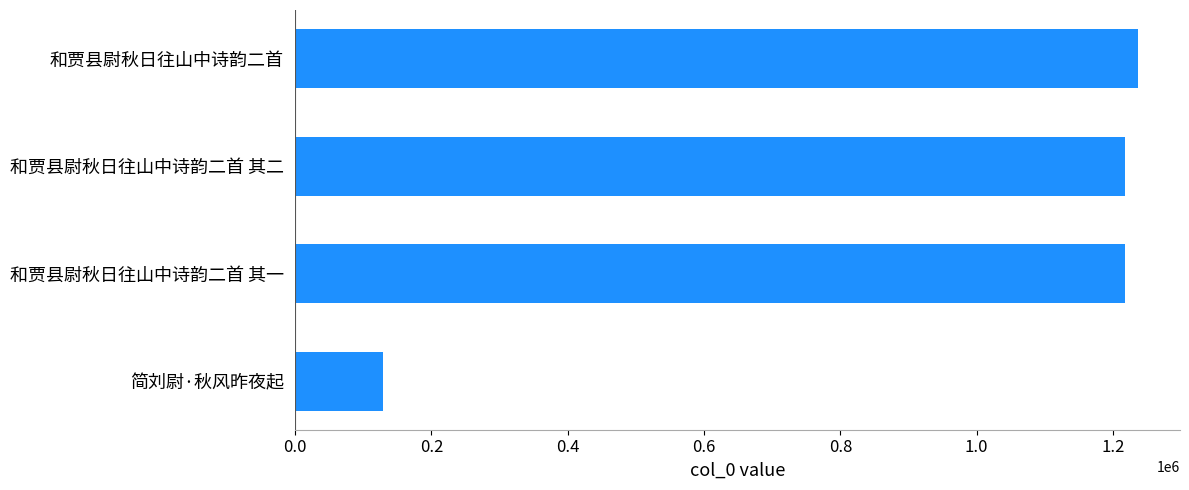

What is the approximate value at 和贾县尉秋日往山中诗韵二首, to the nearest 10?

1236400